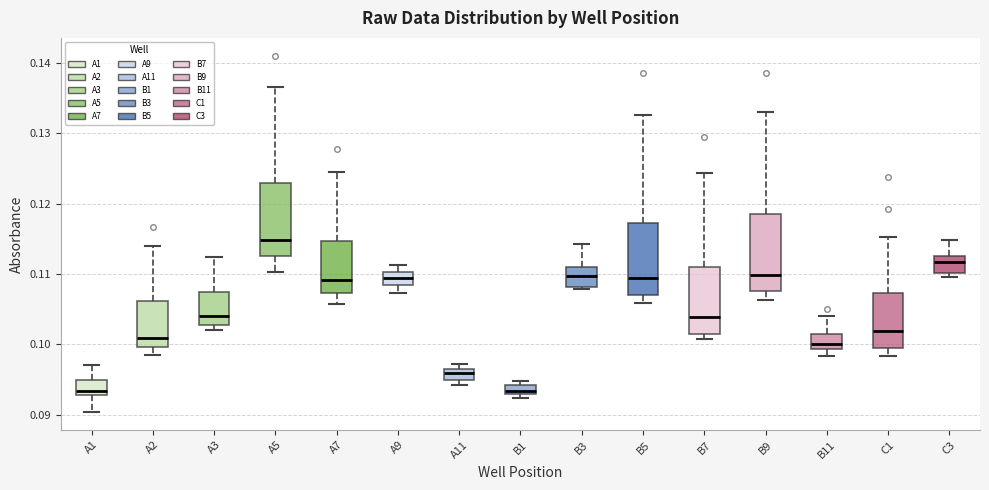

Where is the upper edge of the box for C1 on the y-axis? The values are not printed on the chart, so give them approximately, as read against the axis.

0.107